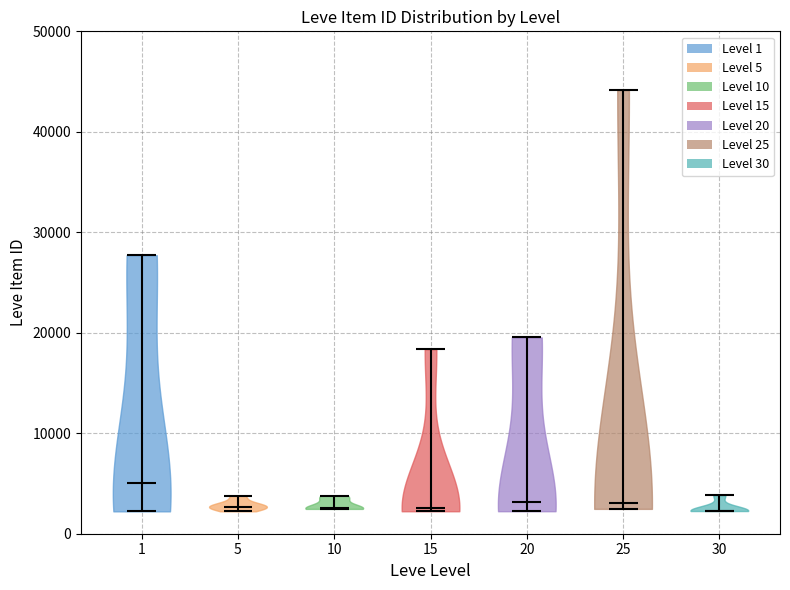

Which violin has the highest median line?

1